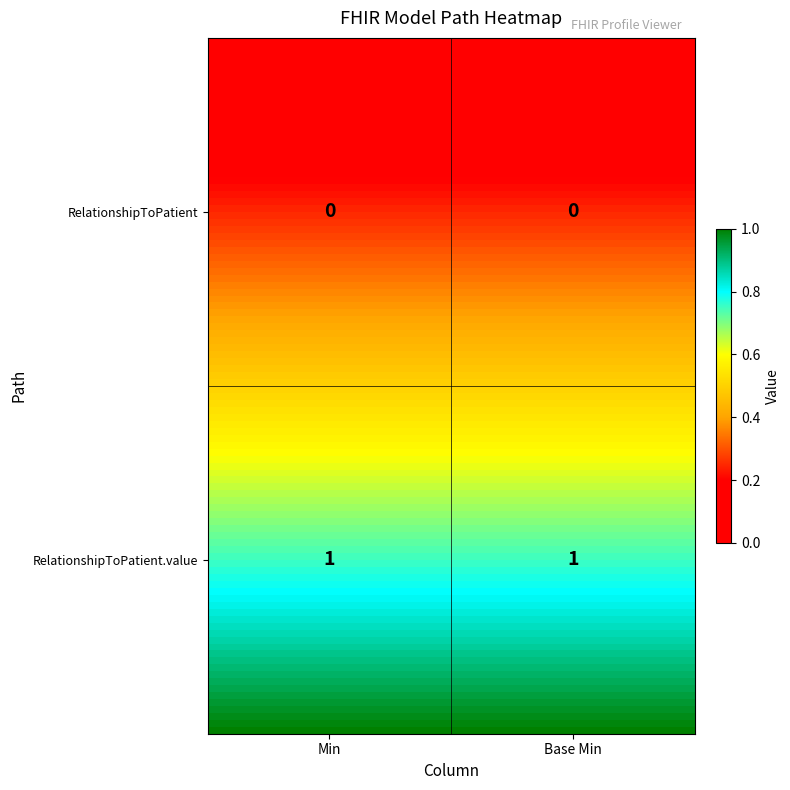

What is the difference between the highest and lowest values at 0?

1